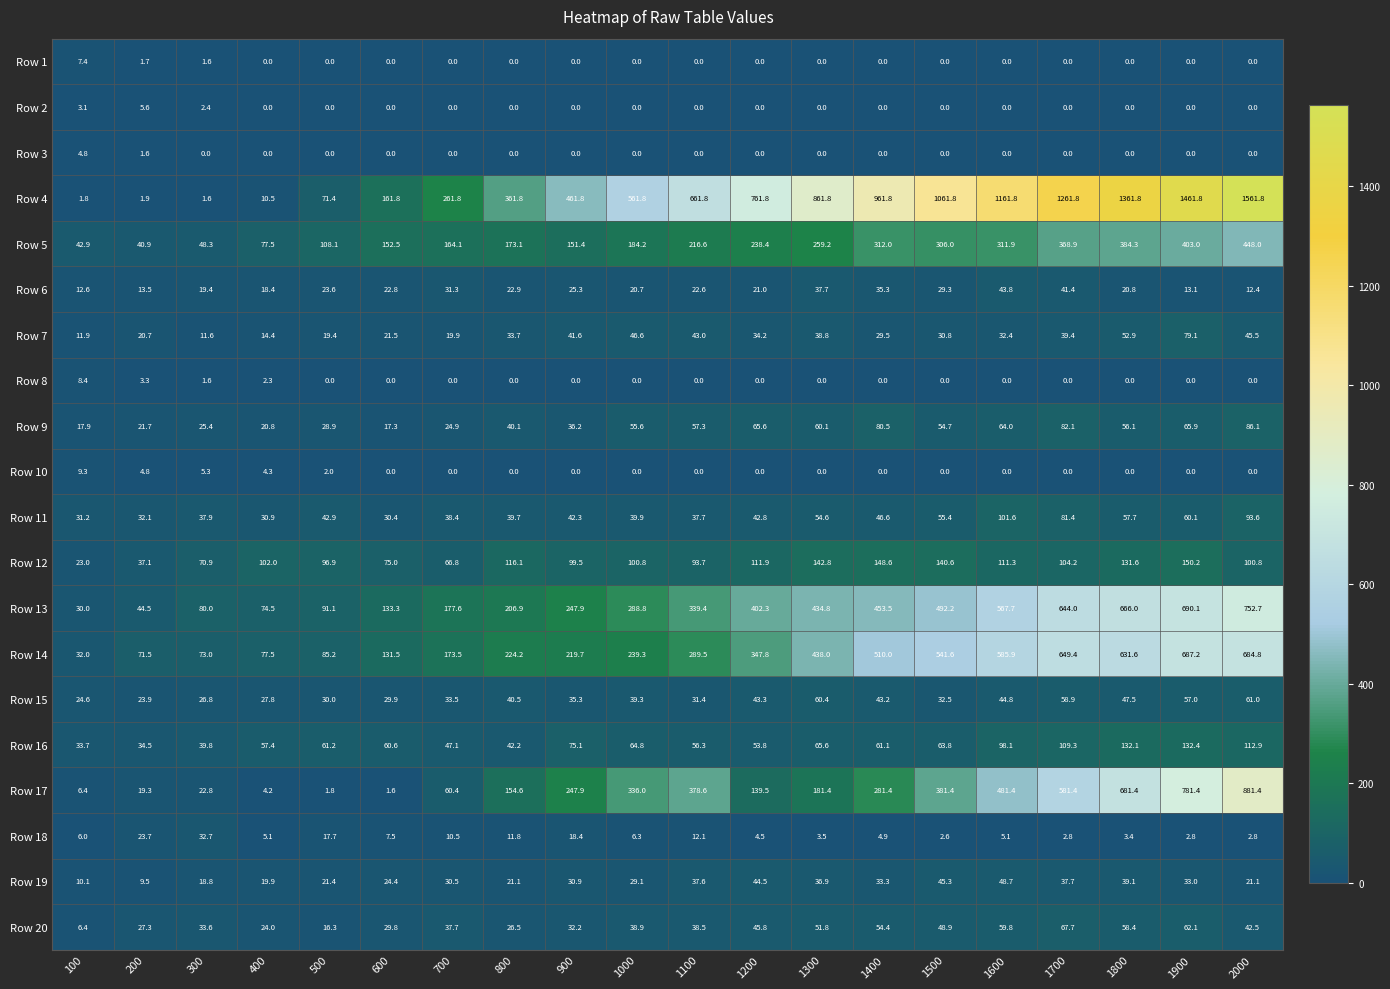

What is the minimum value for Row 14?

32.0